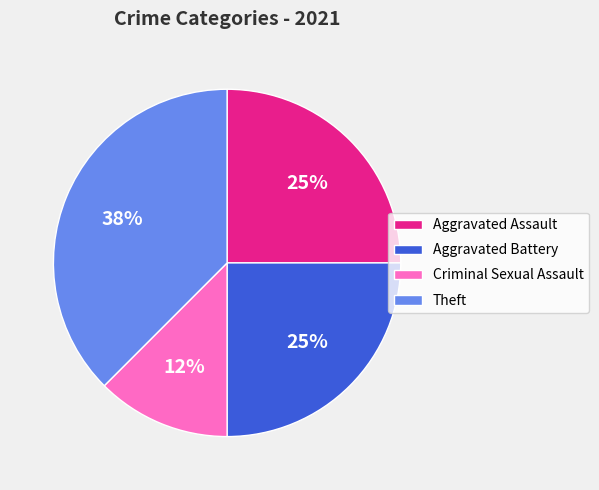

How many slices are in this pie chart?

4